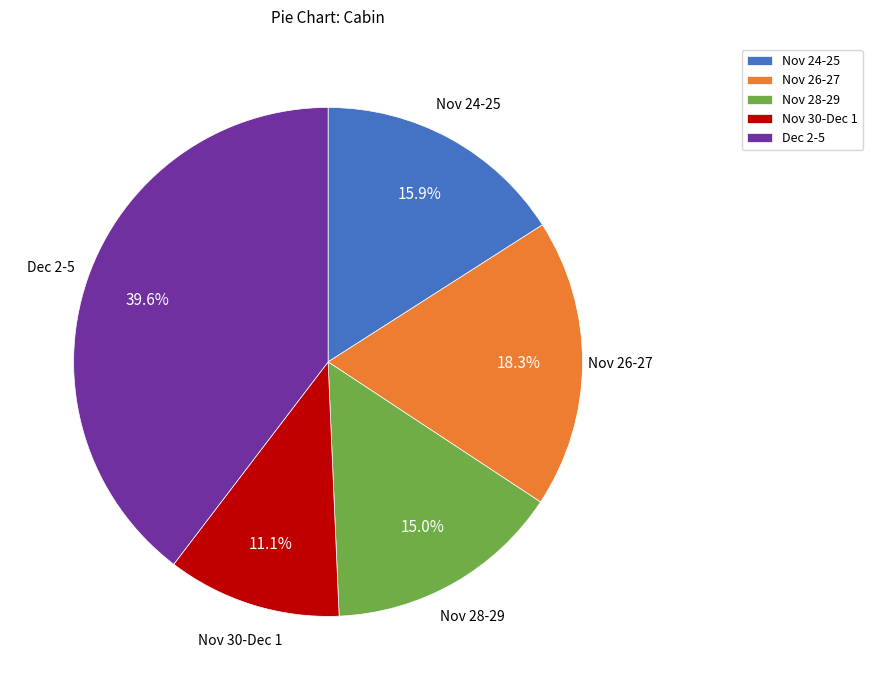

Which category has the biggest portion of the pie?

Dec 2-5